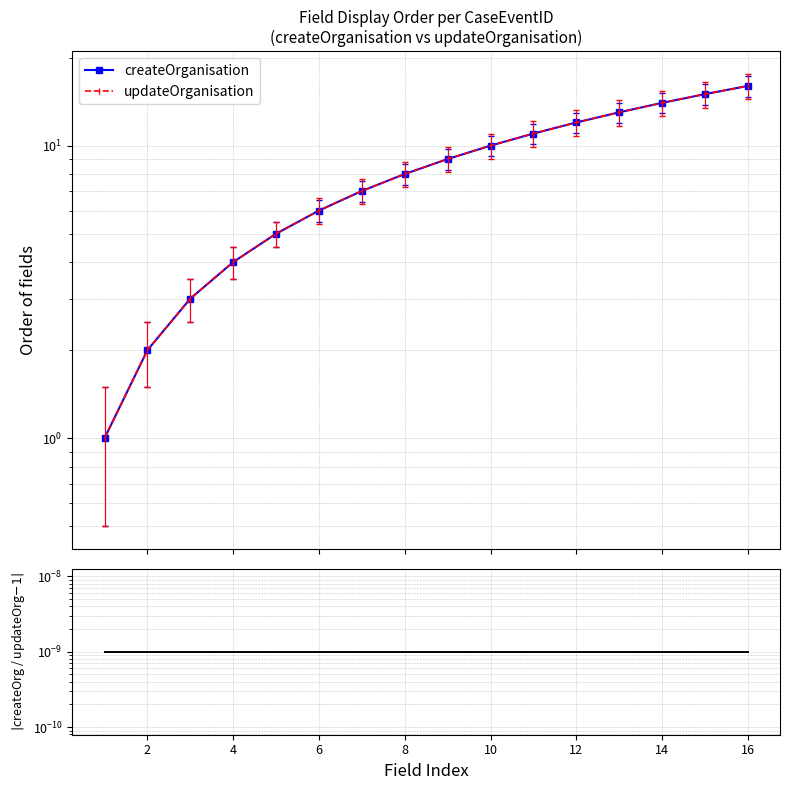

How many data points does each series have?

16